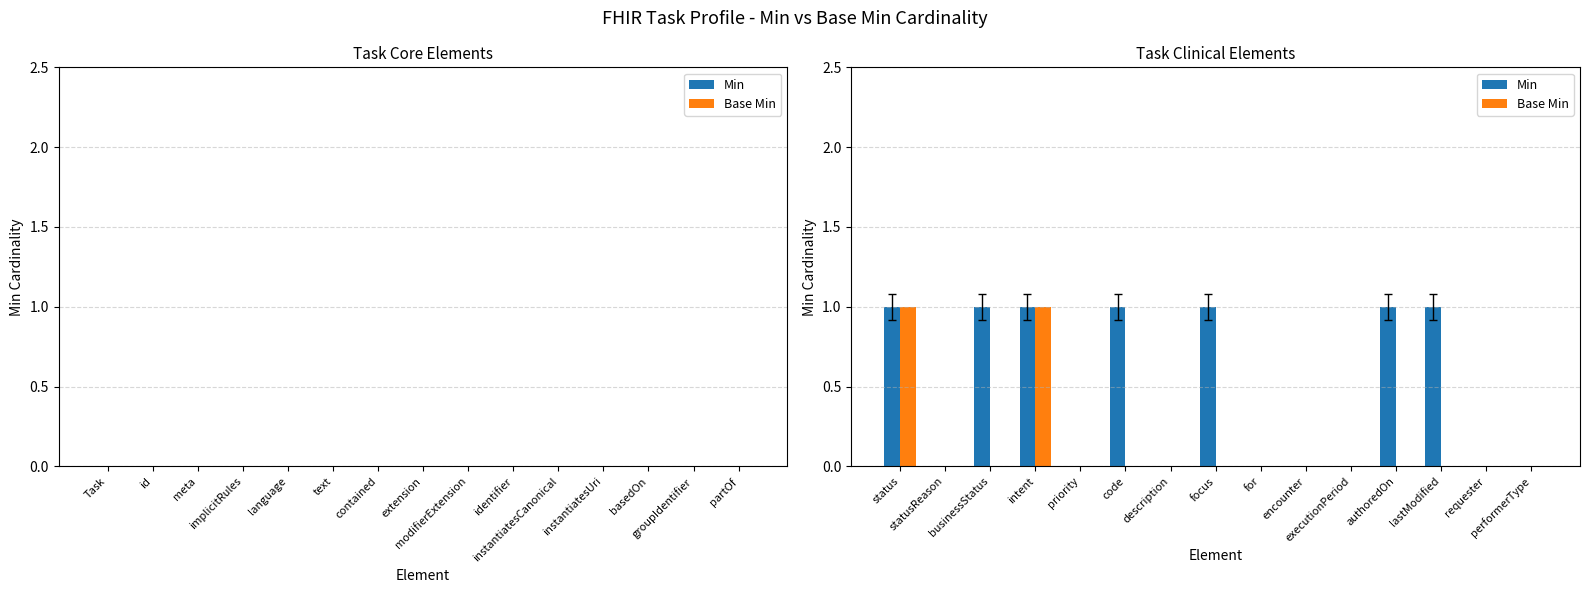

At how many categories does at least one series exceed 0?

7